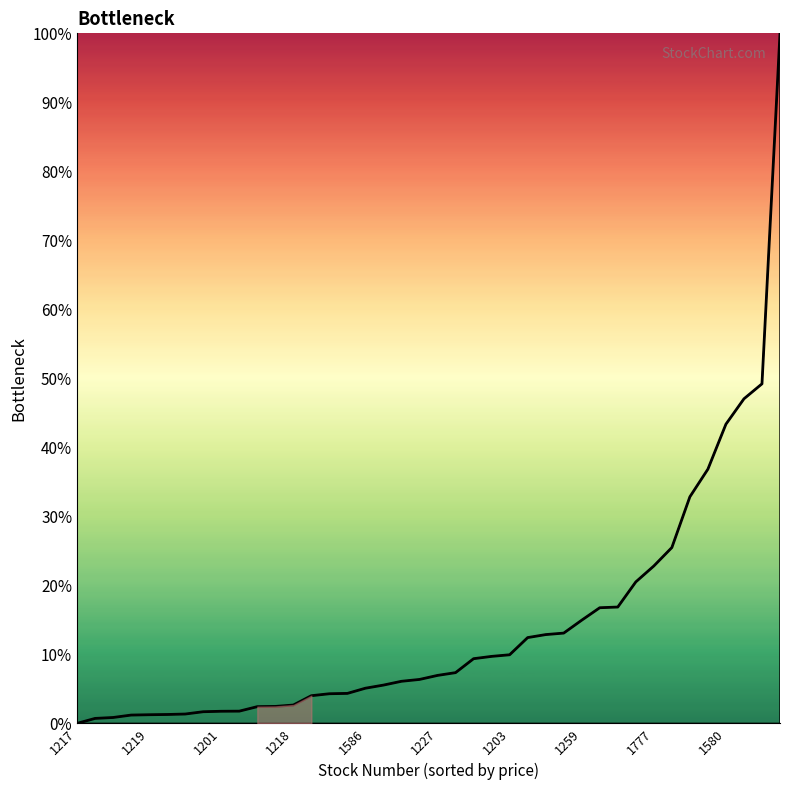

What is the greatest value displayed?

100.0